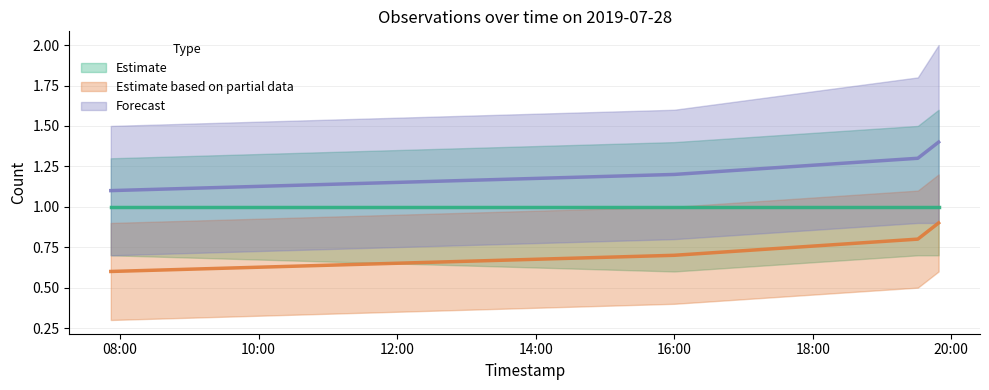

What is the label of the 3rd point from the left?

2019-07-28 19:31:00